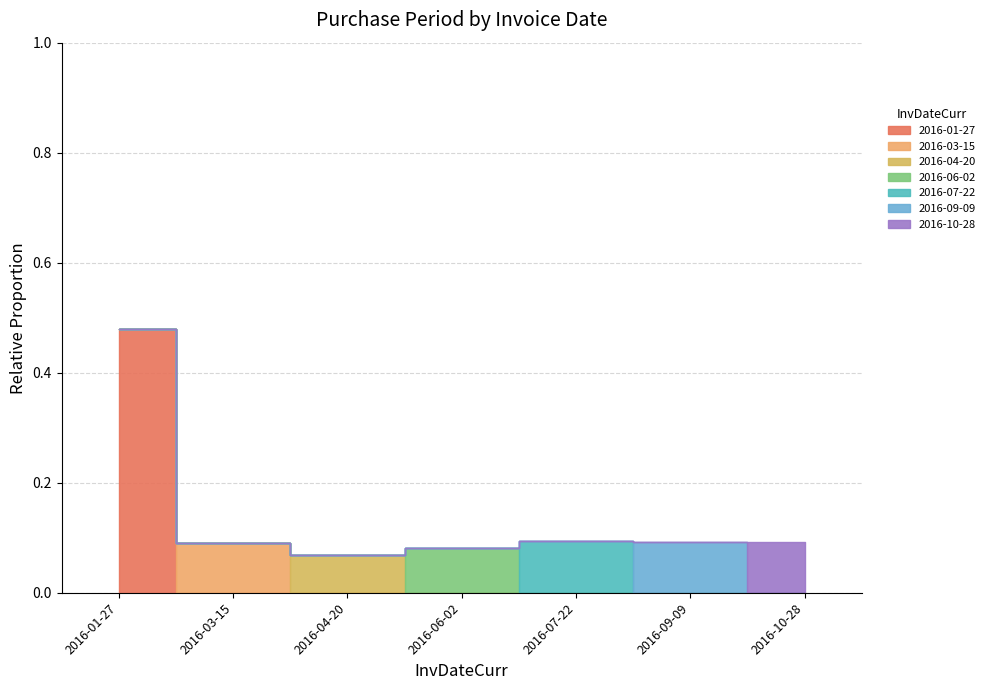

Is this an area chart (filled region under the line)?

No